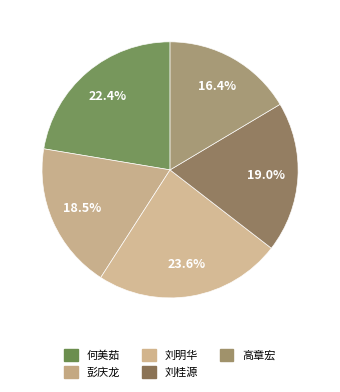

To the nearest percent, what portion does 高章宏 represent?

16%